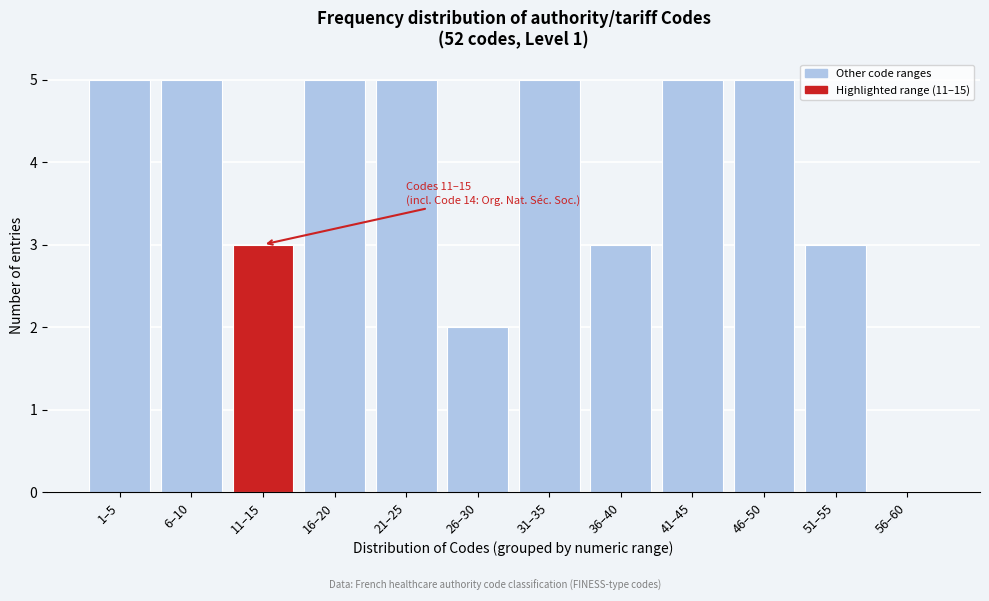

Reading left to right, transcribe all the data shown in this chart.

1–5=5	6–10=5	11–15=3	16–20=5	21–25=5	26–30=2	31–35=5	36–40=3	41–45=5	46–50=5	51–55=3	56–60=0